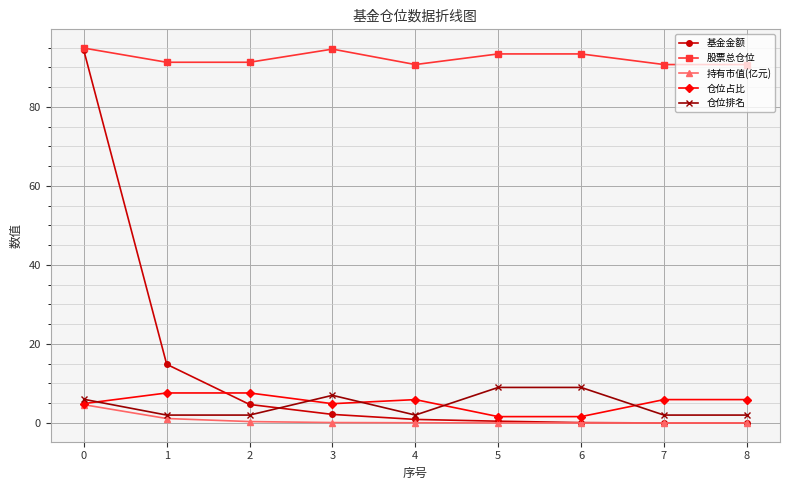

What is the spread (max minus min) of values at 3?

94.5